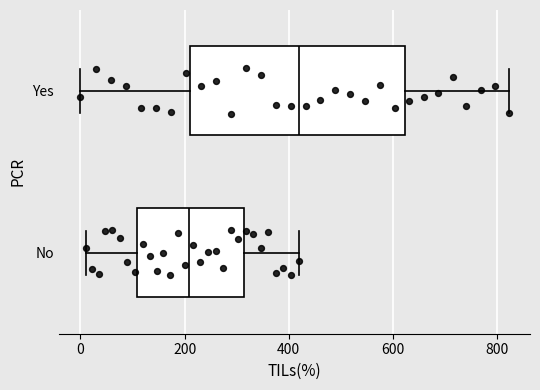

Which box is the widest, from its left edge to its right edge?

Yes